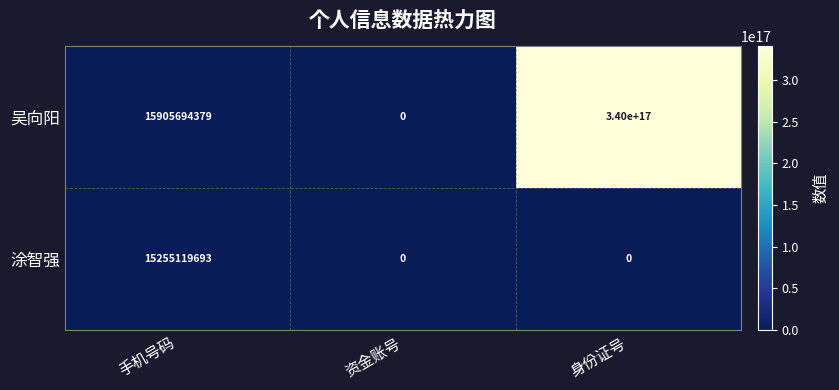

Rank the series by their maximum value, from highest to lowest.

吴向阳, 涂智强